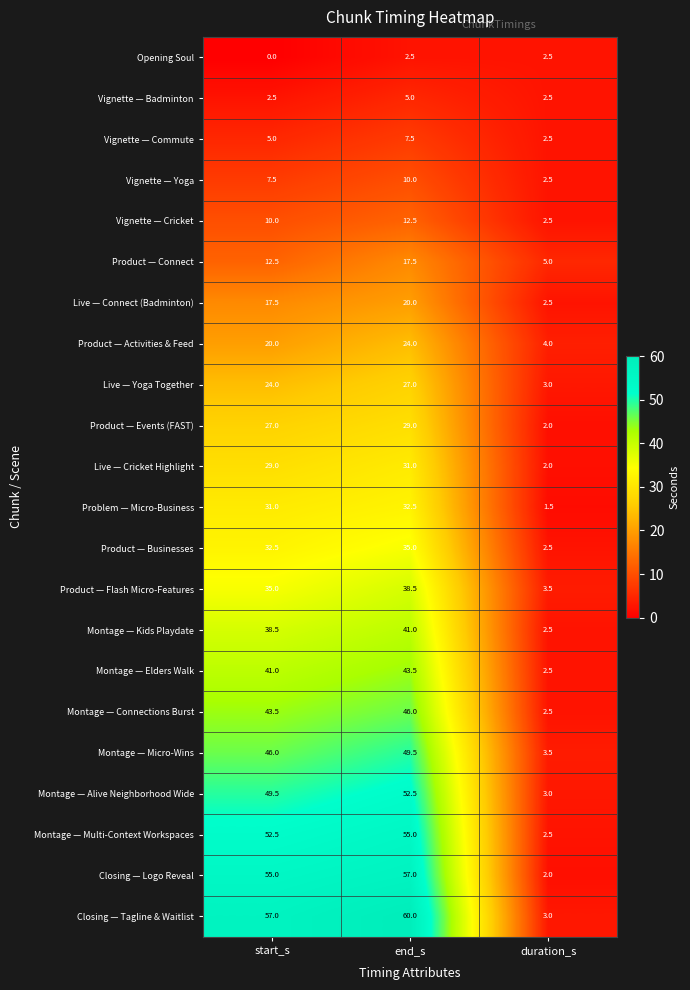

At how many categories does at least one series exceed 3?

3